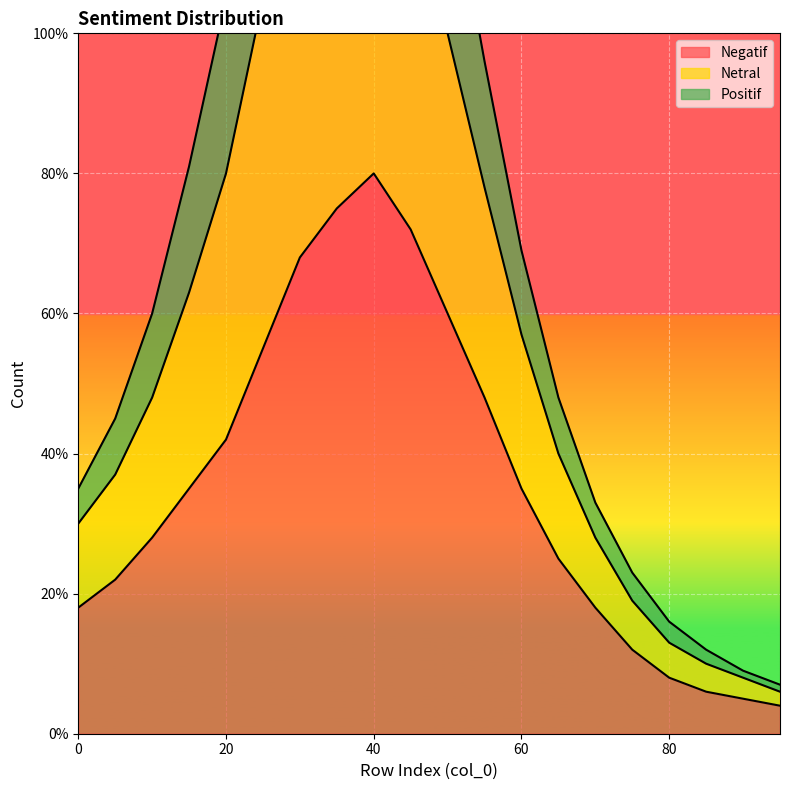

Reading left to right, list all the values displayed in this chart.

Negatif: 18	22	28	35	42	55	68	75	80	72	60	48	35	25	18	12	8	6	5	4
Netral: 35	45	60	81	105	137	164	177	176	154	125	96	69	48	33	23	16	12	9	7
Positif: 30	37	48	63	80	105	126	137	138	122	100	78	57	40	28	19	13	10	8	6